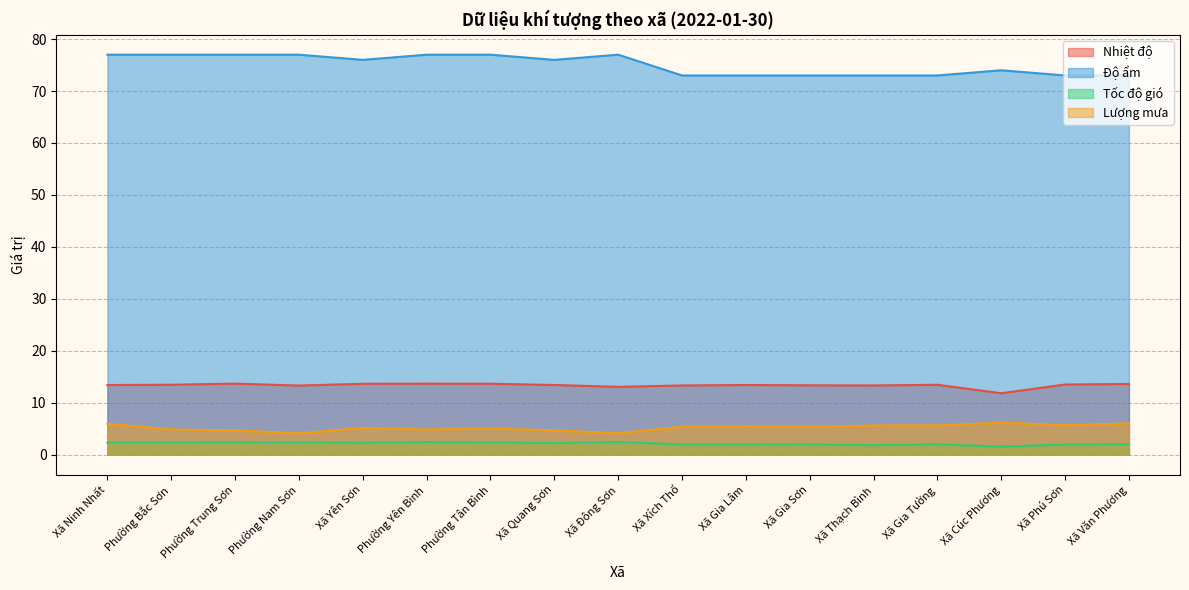

How many values in the Lượng mưa series are below 5?

6